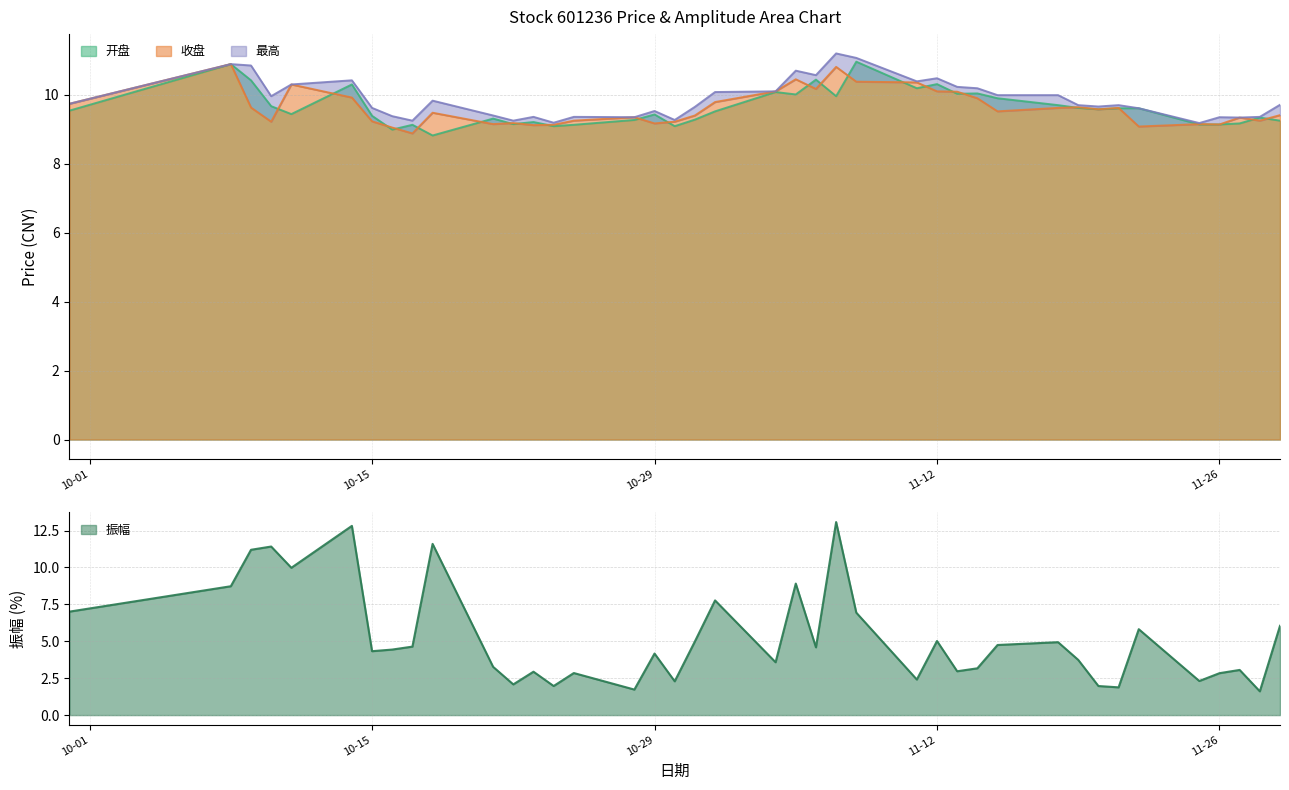

How many lines are shown in the chart?

4